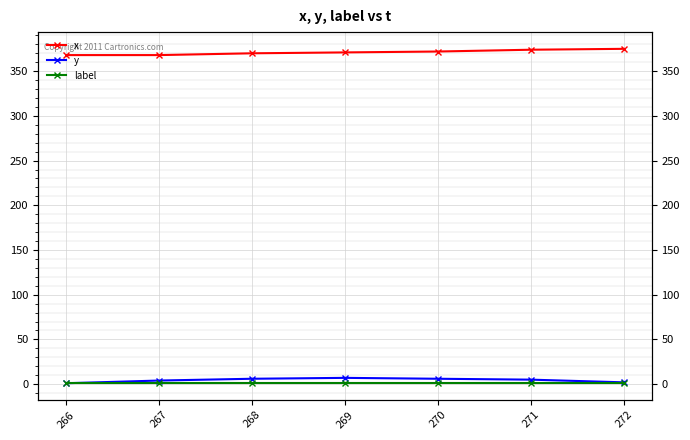

What is the sum of all y values?

31